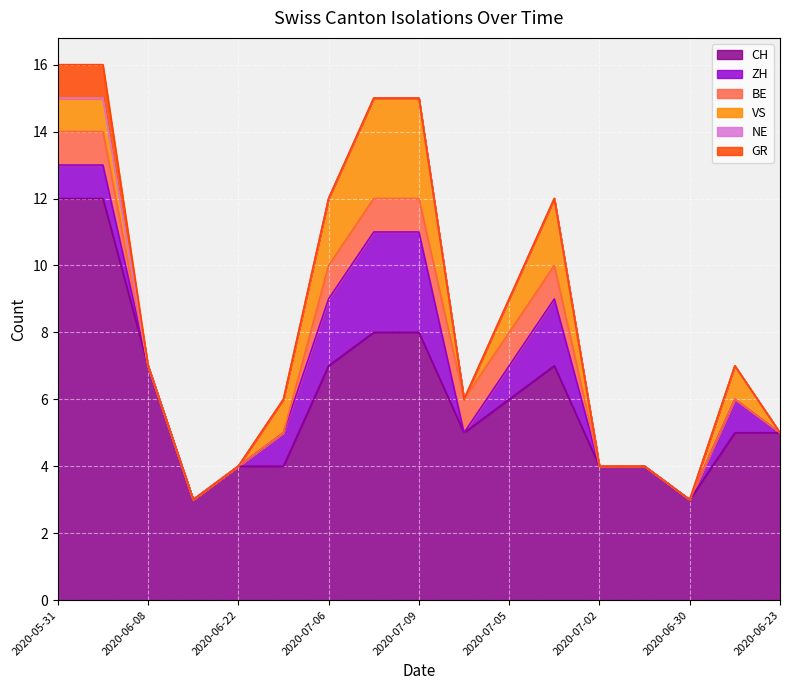

At which label is GR closest to 0?

2020-06-08